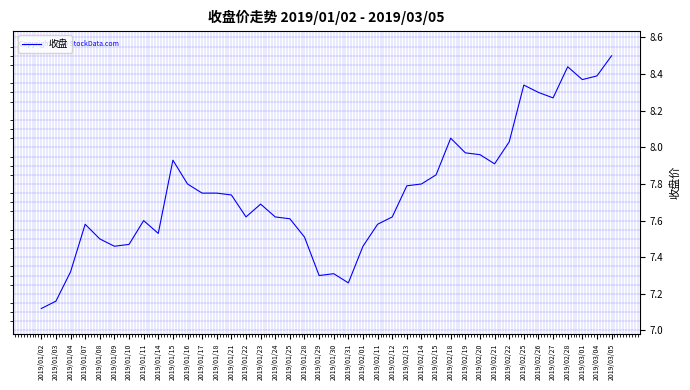

Which label corresponds to the smallest value in the chart?

2019/01/02